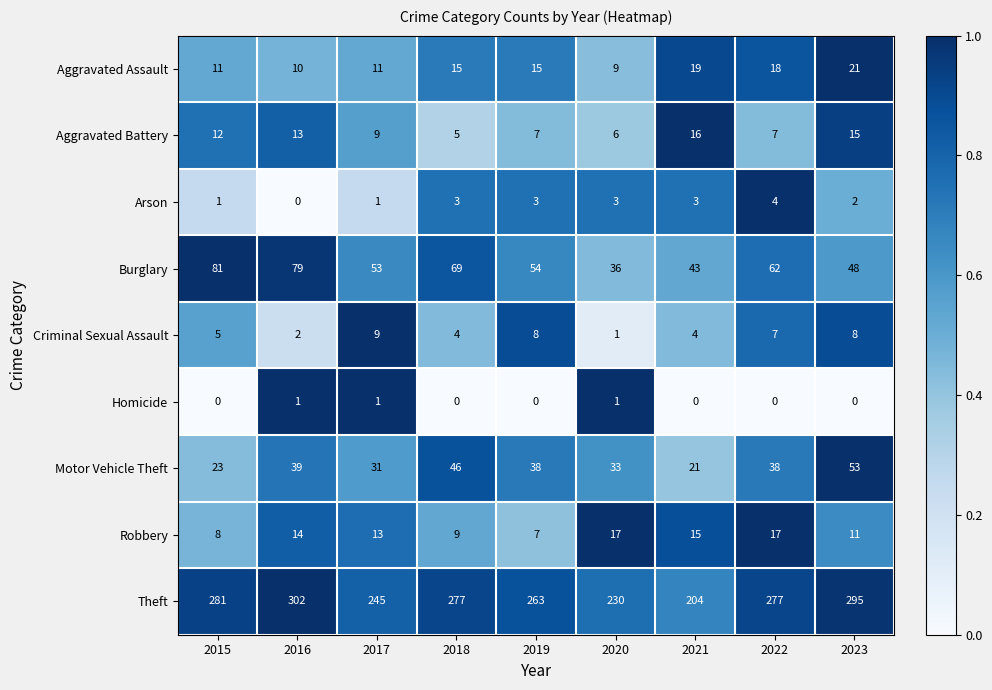

At which category is the sum across all series the highest?

2016